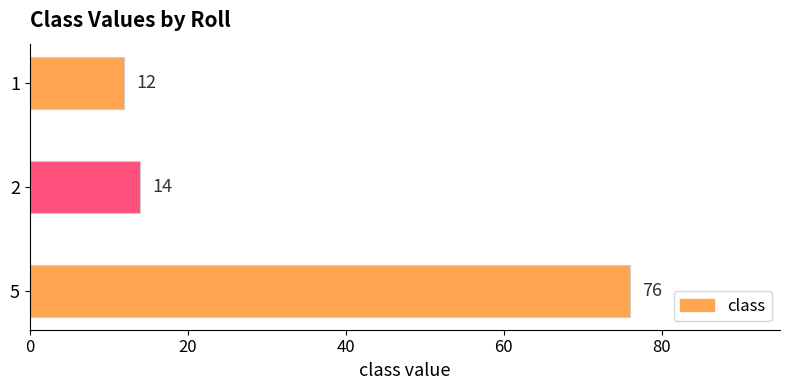

Which has a higher value, 5 or 1?

5